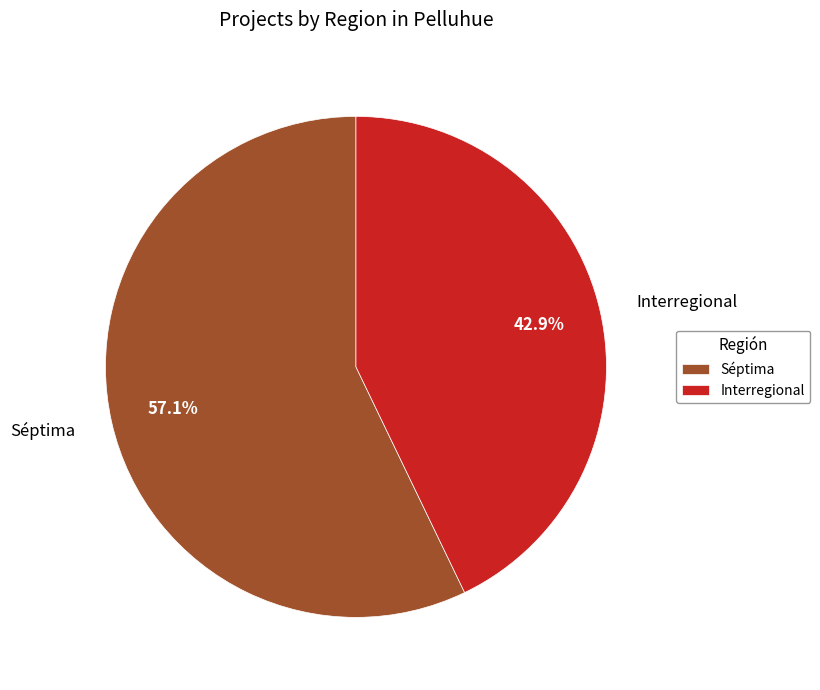

Which slice represents more than half of the pie?

Séptima